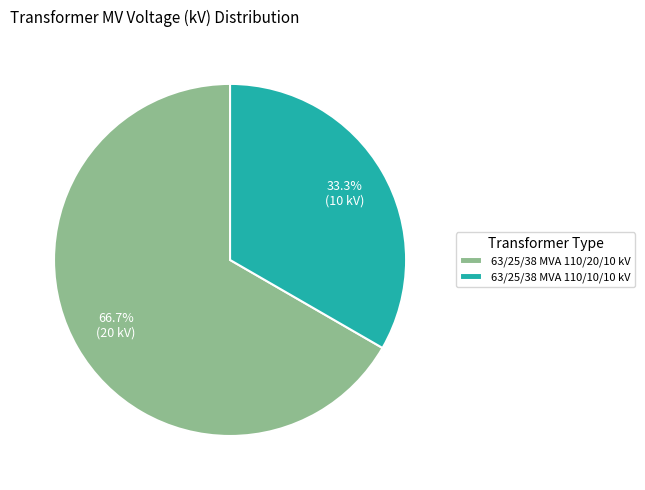

Does 63/25/38 MVA 110/10/10 kV account for over 50% of the chart?

No